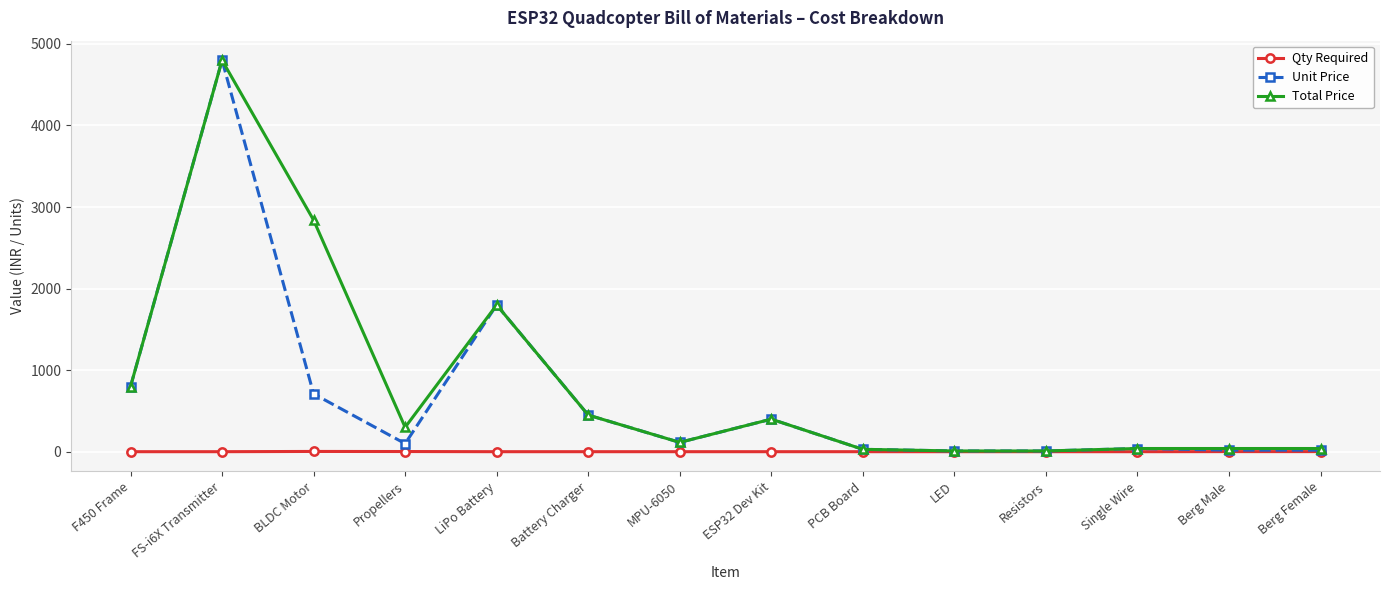

Where does the Total Price series first go above 300?

F450 Frame